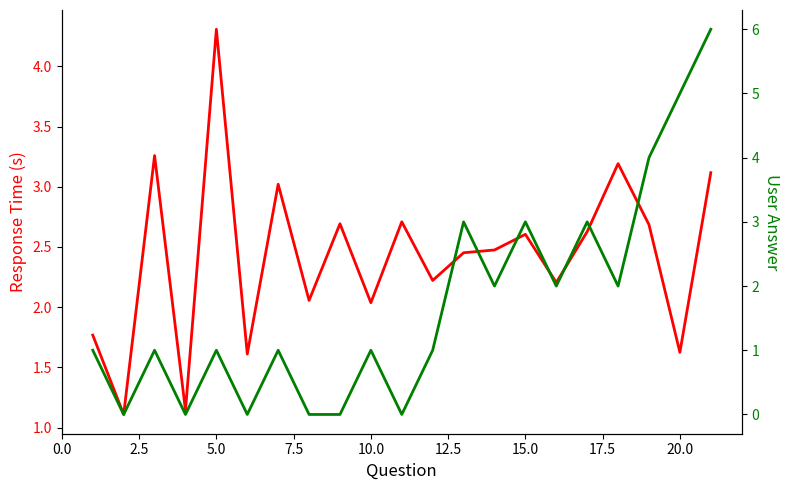

What is the value of the response_time_seconds point at the 11th from the left?

2.7